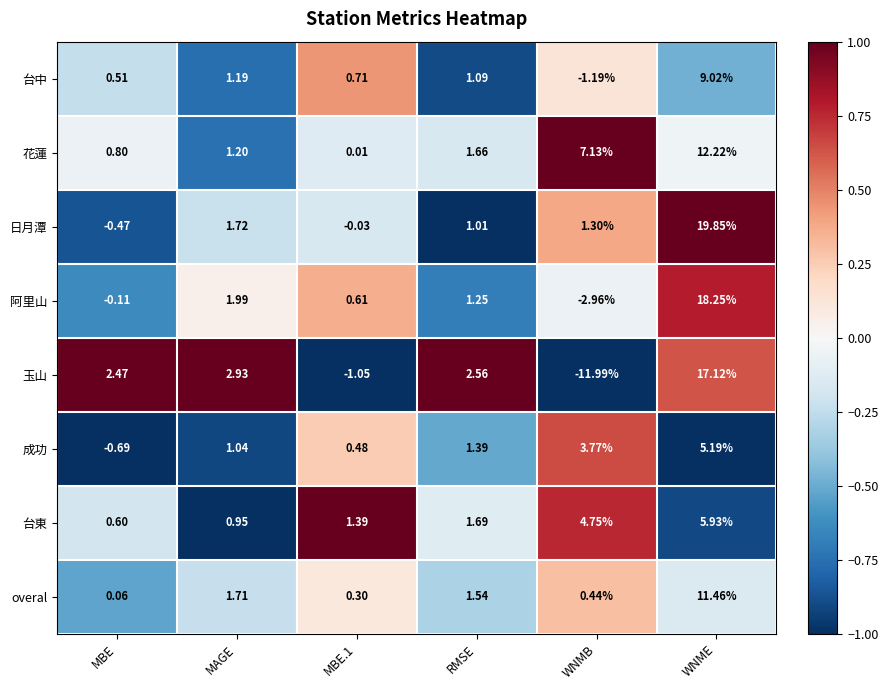

Where does the 阿里山 series first go above 1?

MAGE